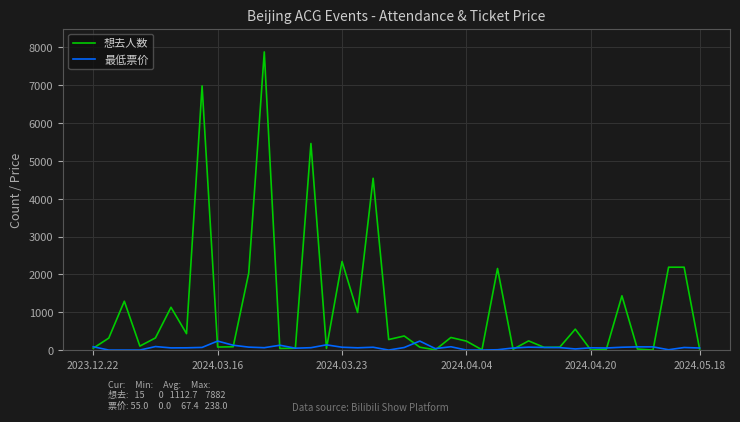

Which series has the widest spread of values?

想去人数